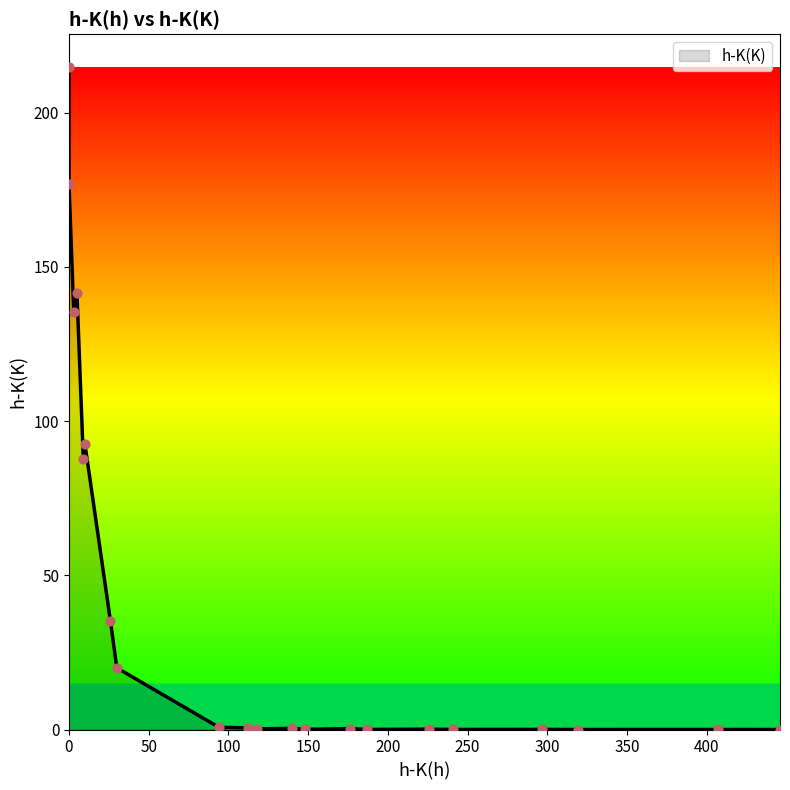

Which has a higher value, 8 or 14?

8